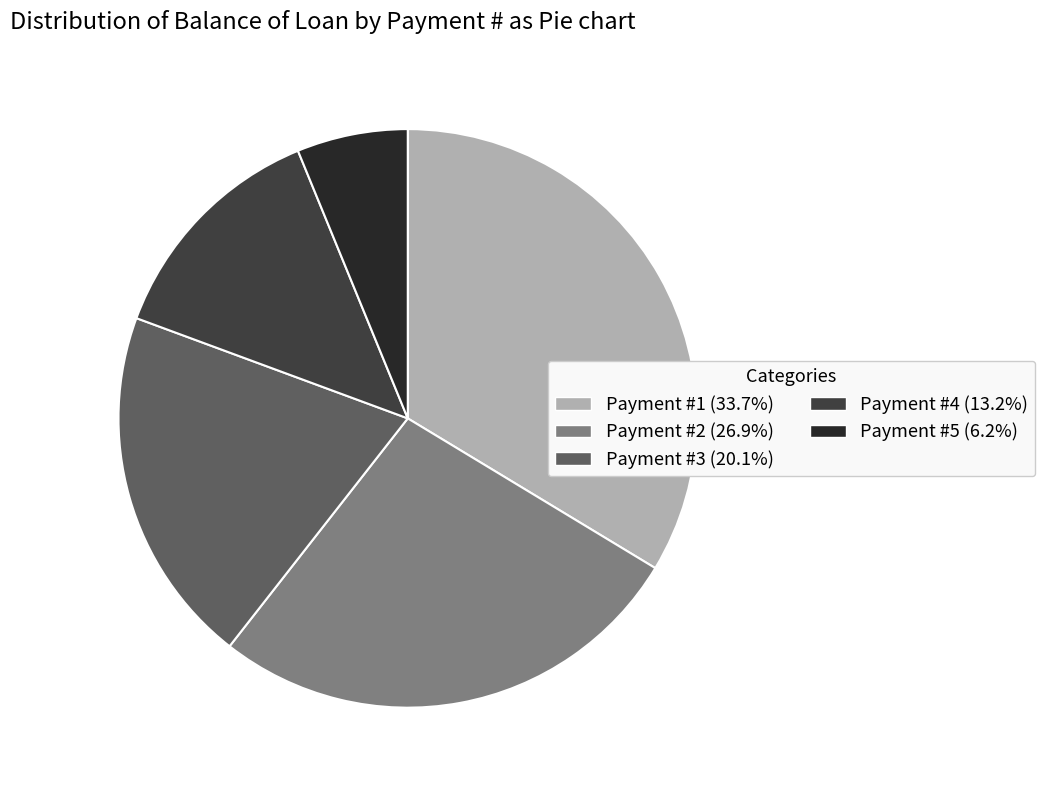

Approximately how many times larger is the value at Payment #2 (26.9%) compared to Payment #3 (20.1%)?

1.3